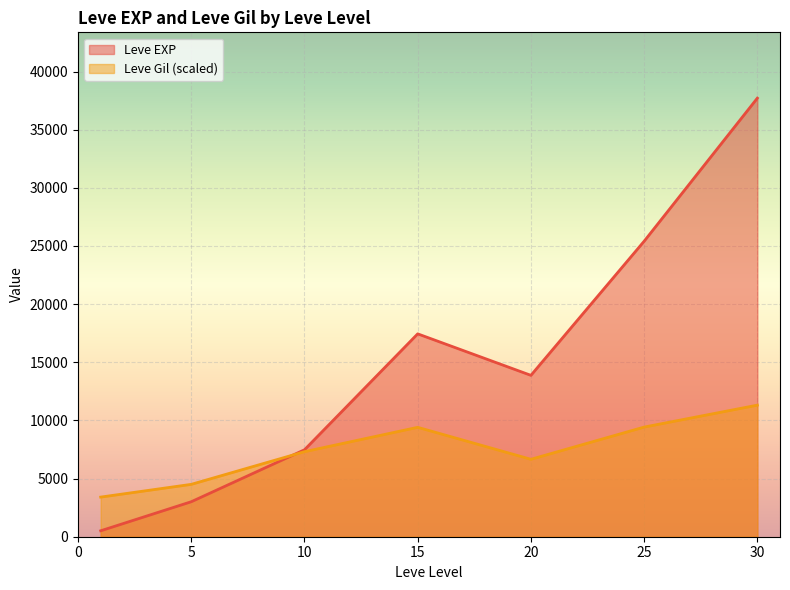

Which series has the widest spread of values?

Leve EXP